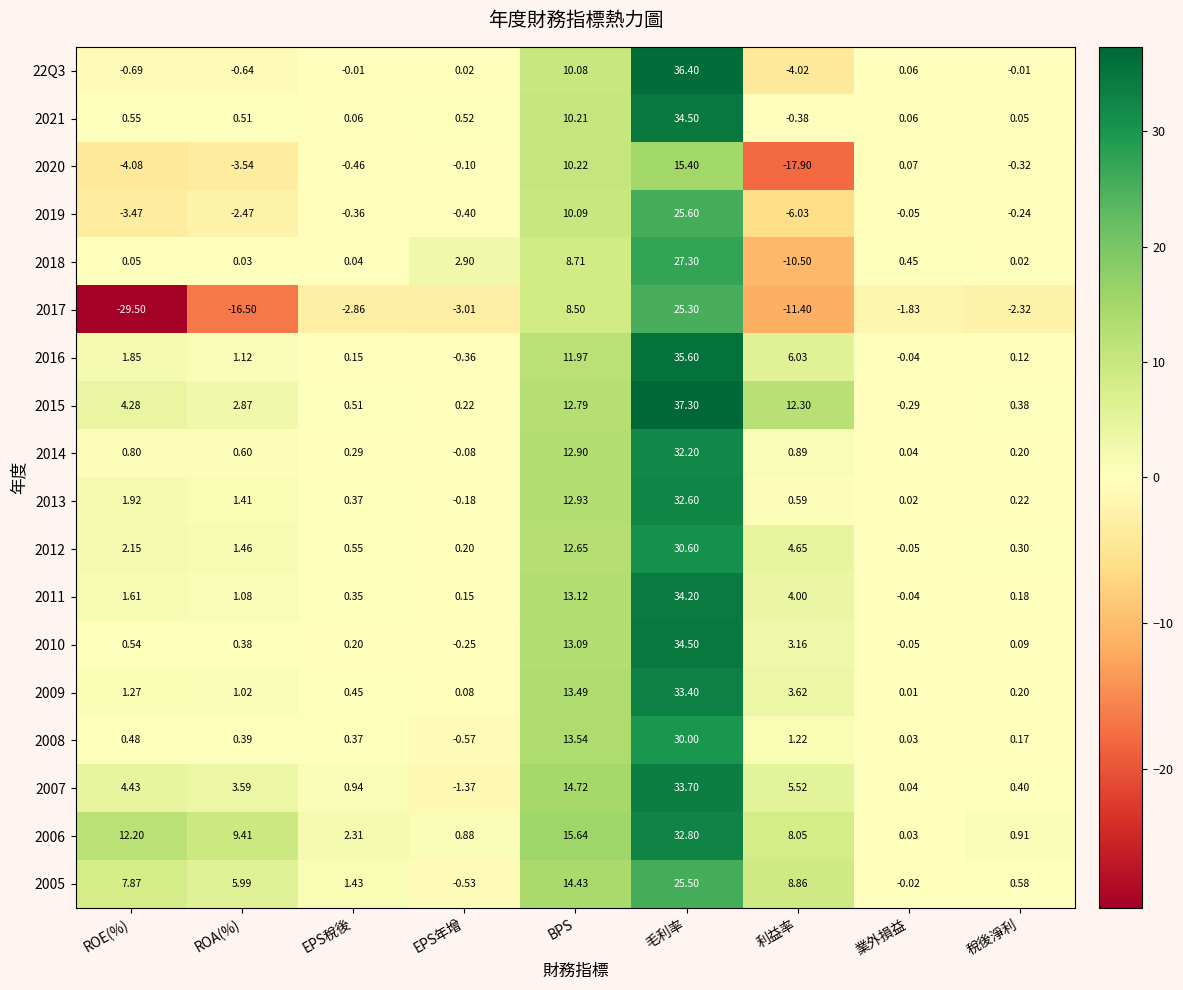

At which category does the chart reach its minimum across all series?

ROE(%)